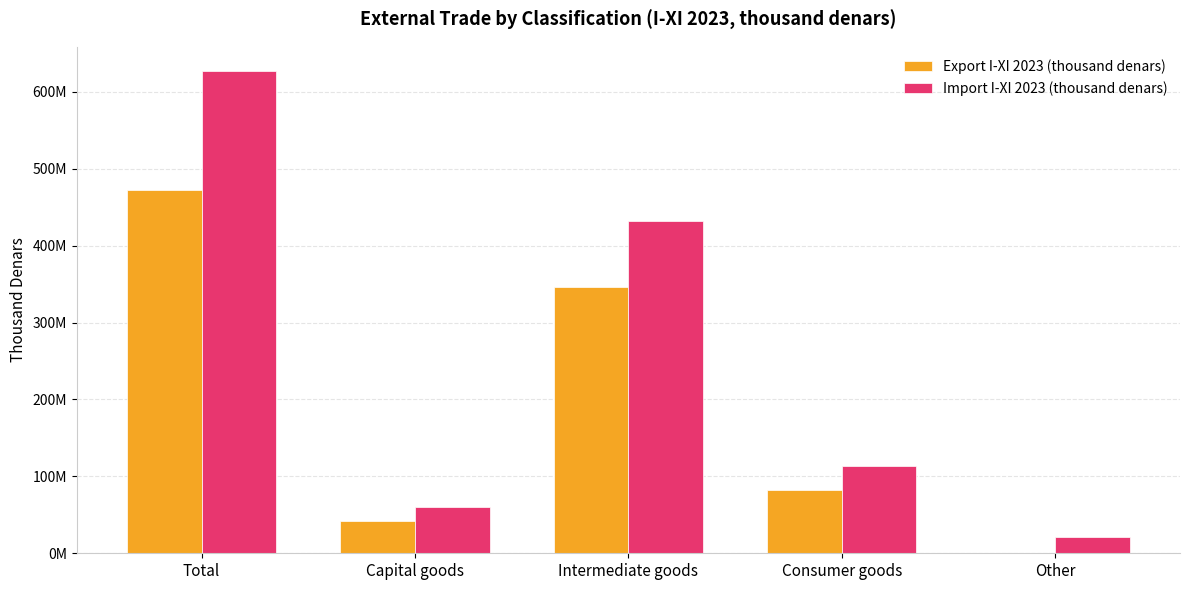

At Consumer goods, list the series in order from largest to smallest.

Import I-XI 2023 (thousand denars), Export I-XI 2023 (thousand denars)